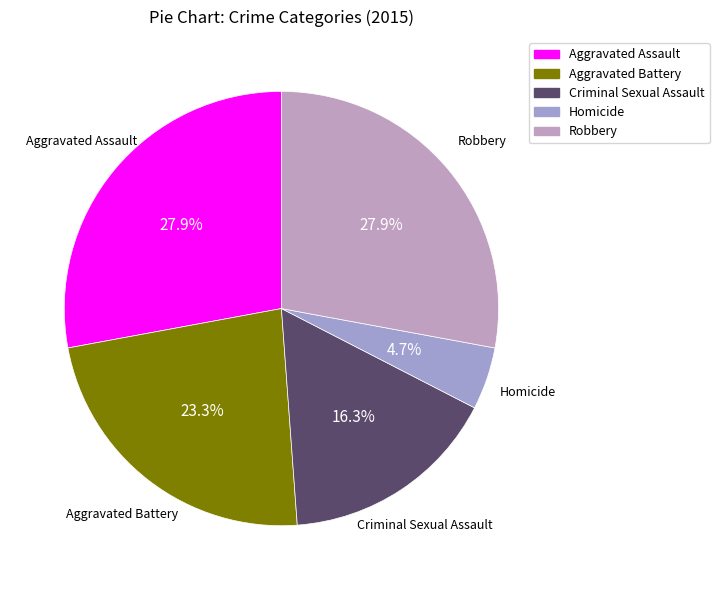

Is Aggravated Assault the majority of the pie?

No